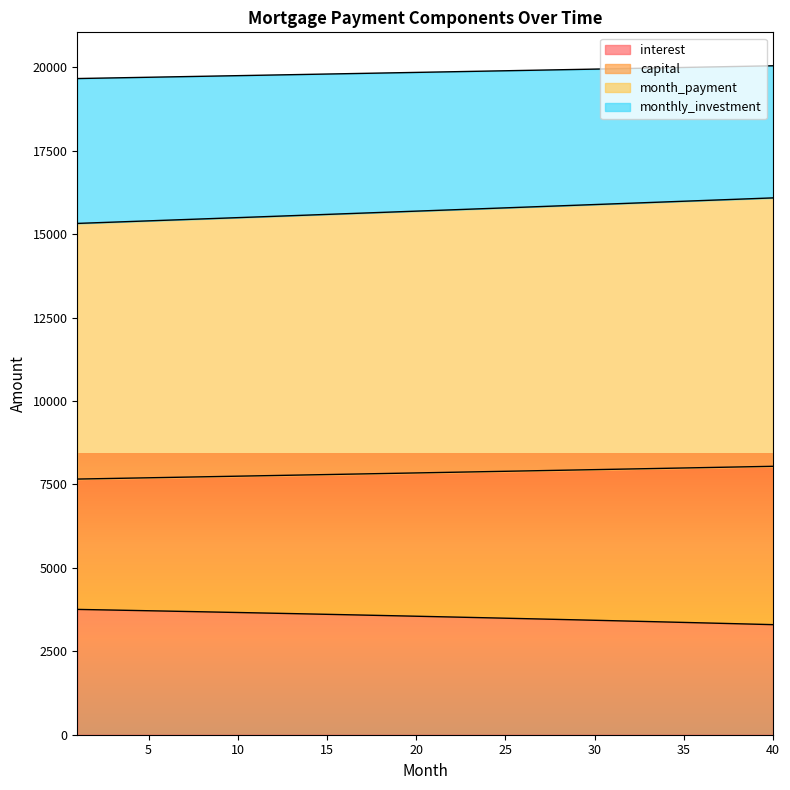

Does the chart display data point markers on the line(s)?

No